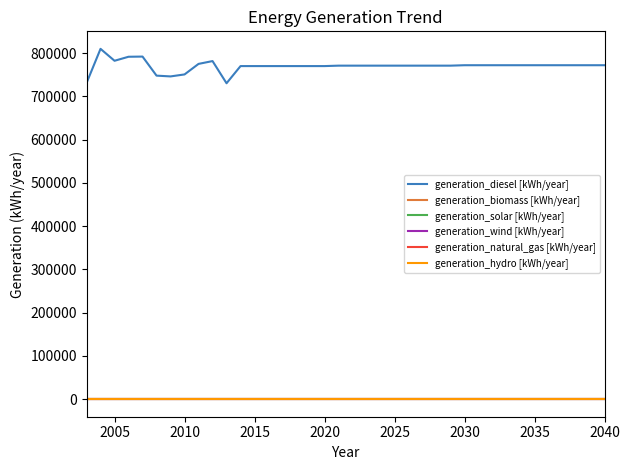

At how many categories does at least one series exceed 540977?

38